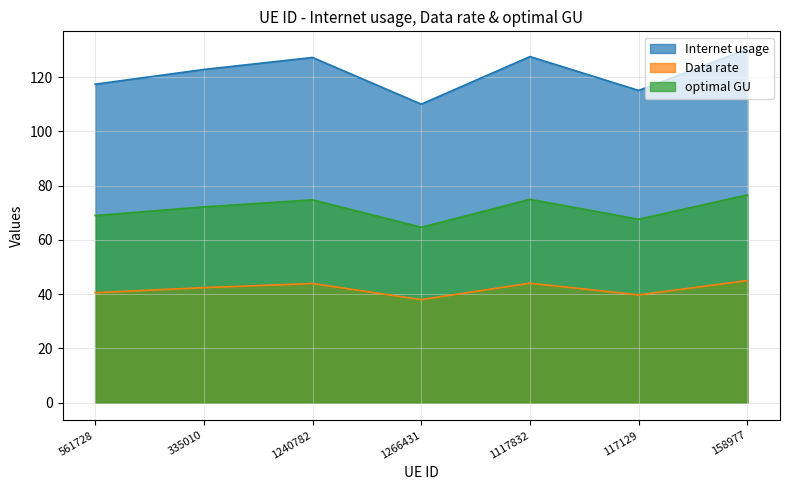

True or false: optimal GU has more than 1 points higher than both neighbors.

True